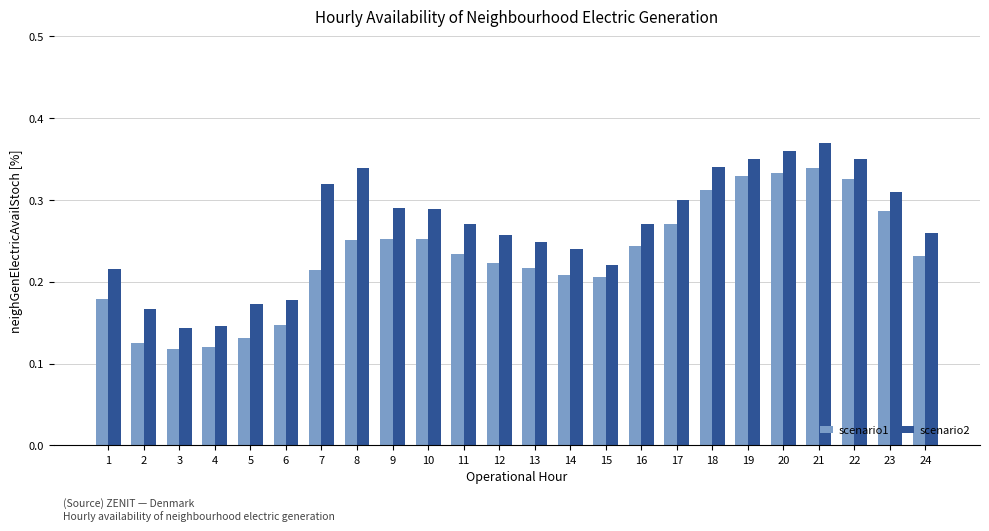

The value of scenario1 at 20 is 0.5. True or false?

False